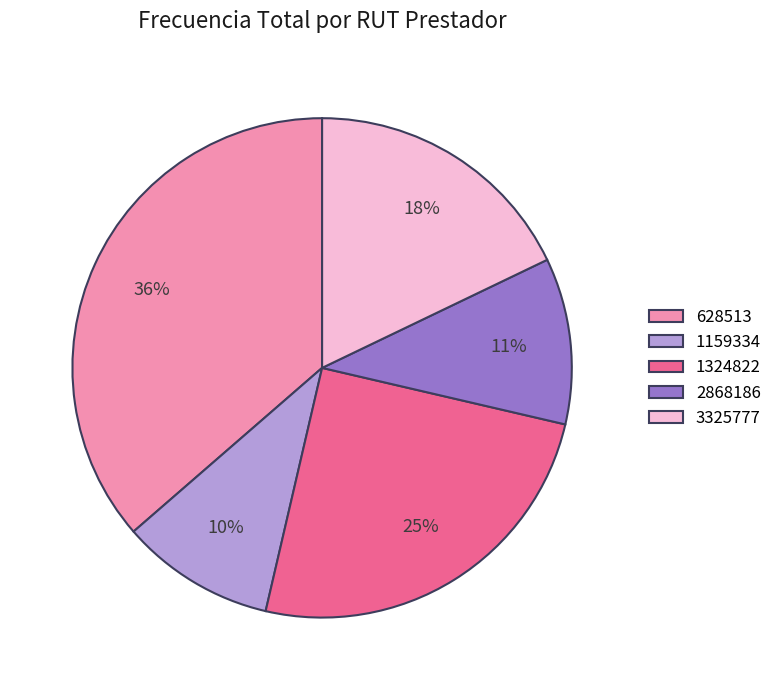

Which category has the smallest portion of the pie?

1159334